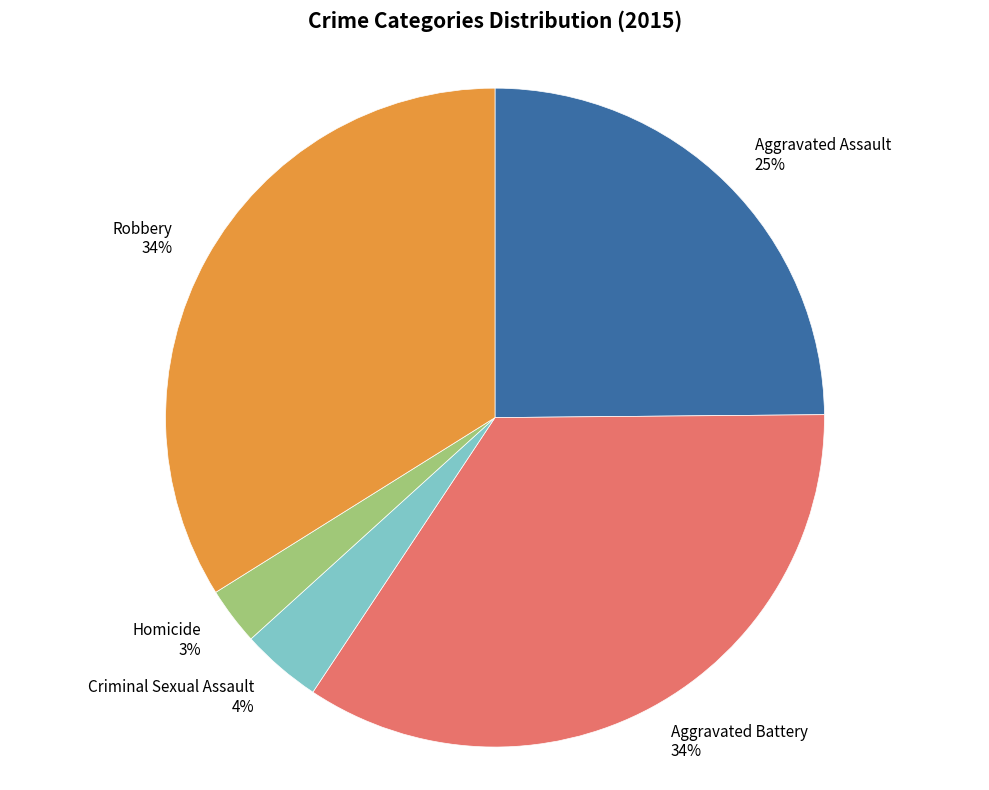

How many segments does this pie chart have?

5